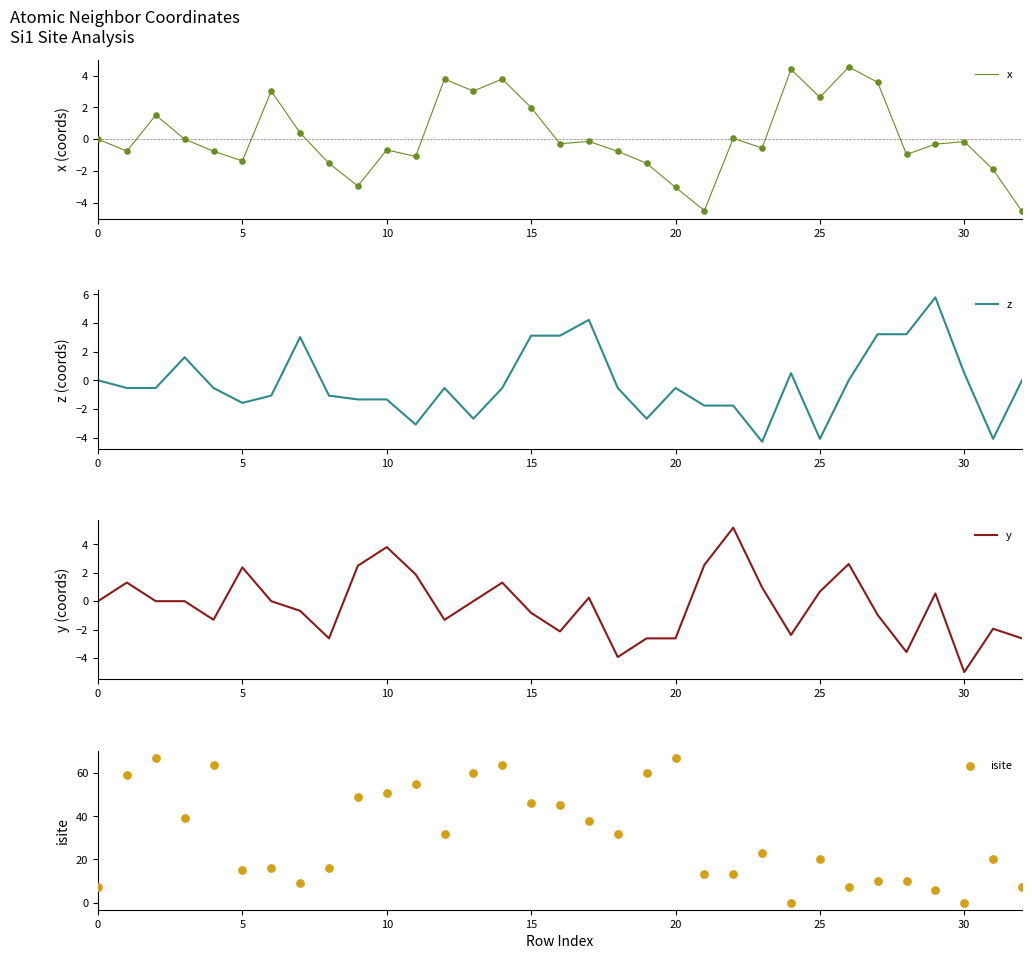

Which series reaches the maximum Y coordinate?

isite